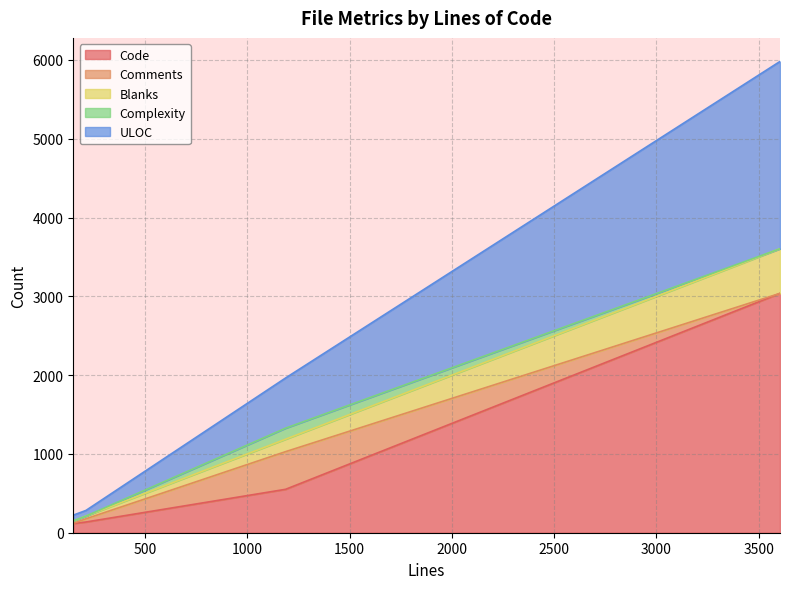

What is the highest value of the Code series?

3038